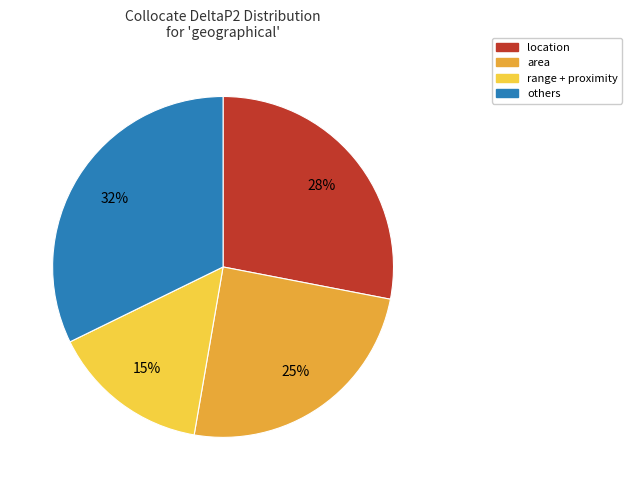

Is there a majority slice in this chart?

No